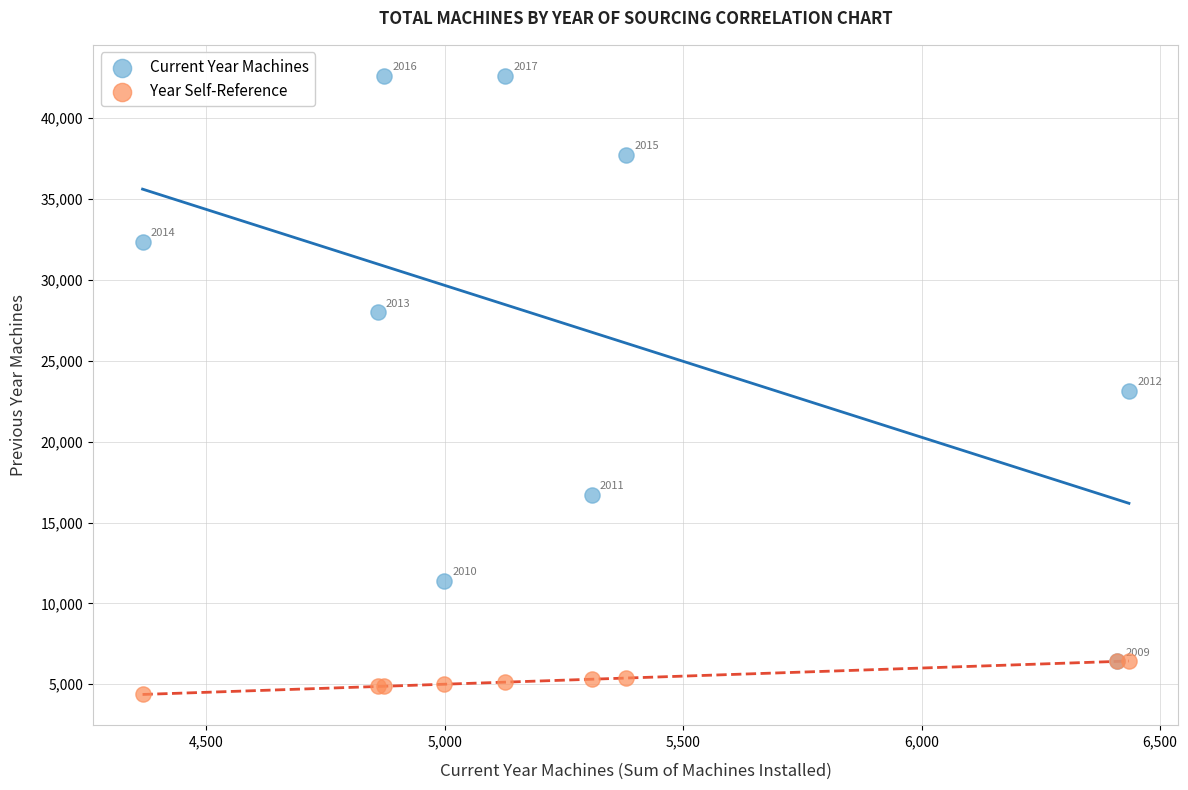

In the Year Self-Reference series, what Y value is closest to 5400?

5380.0